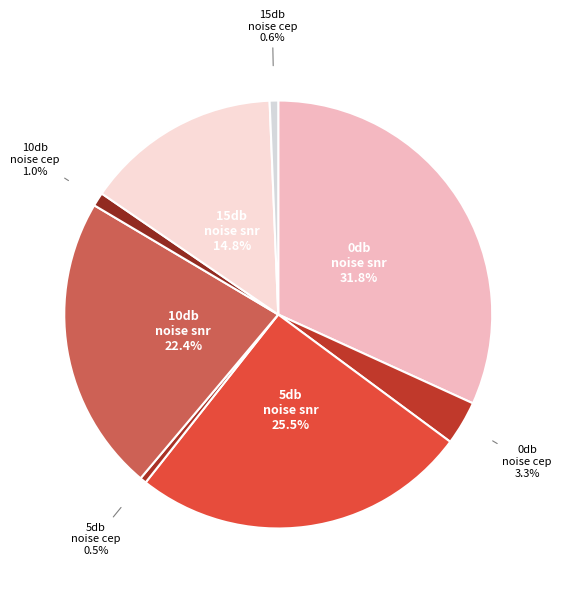

How many slices are in this pie chart?

8